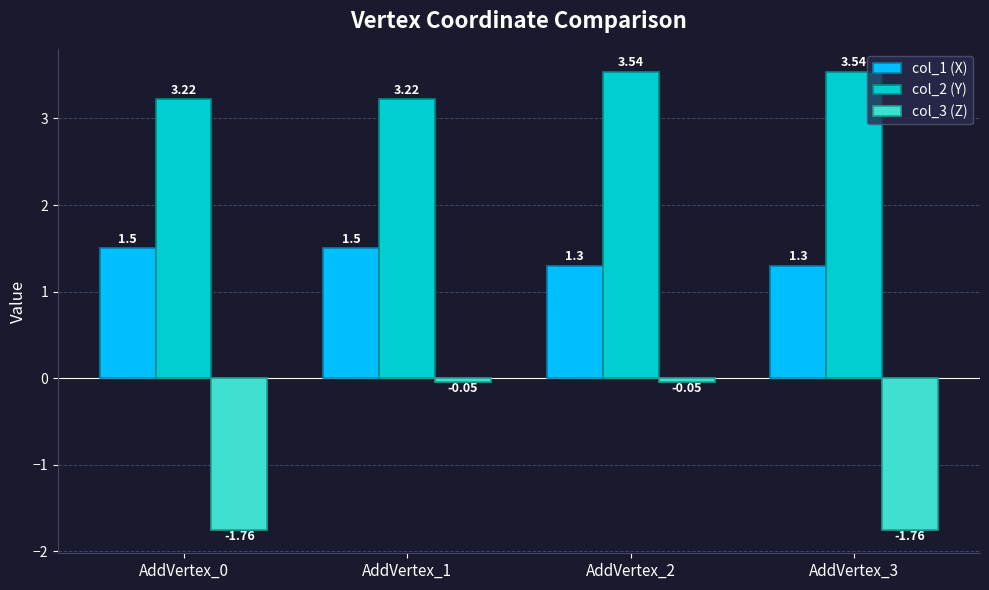

What is the difference between the highest and lowest values at AddVertex_0?

5.0